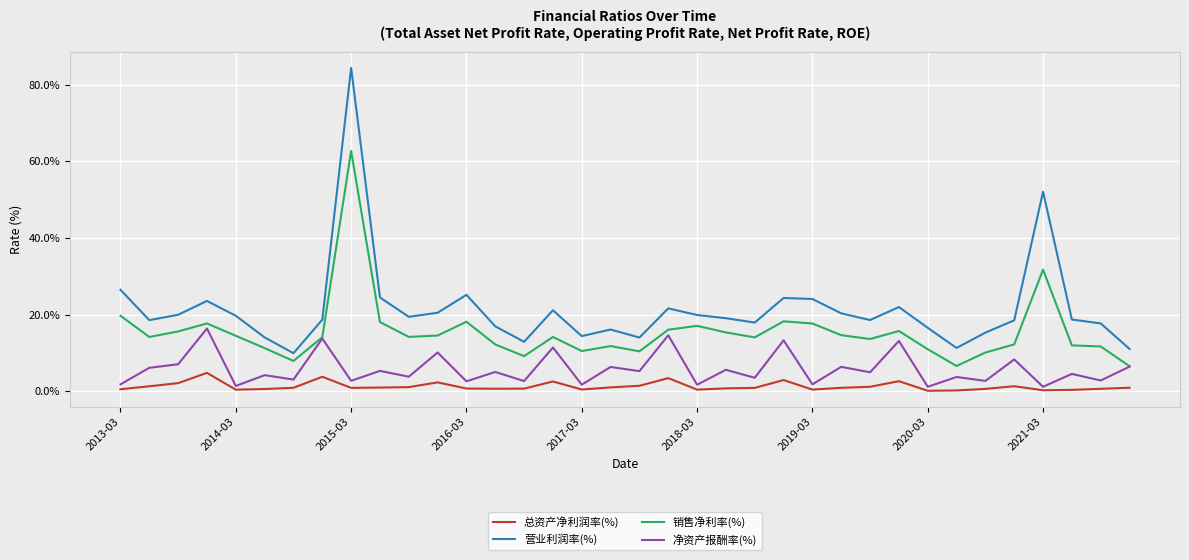

Is this an area chart (filled region under the line)?

No